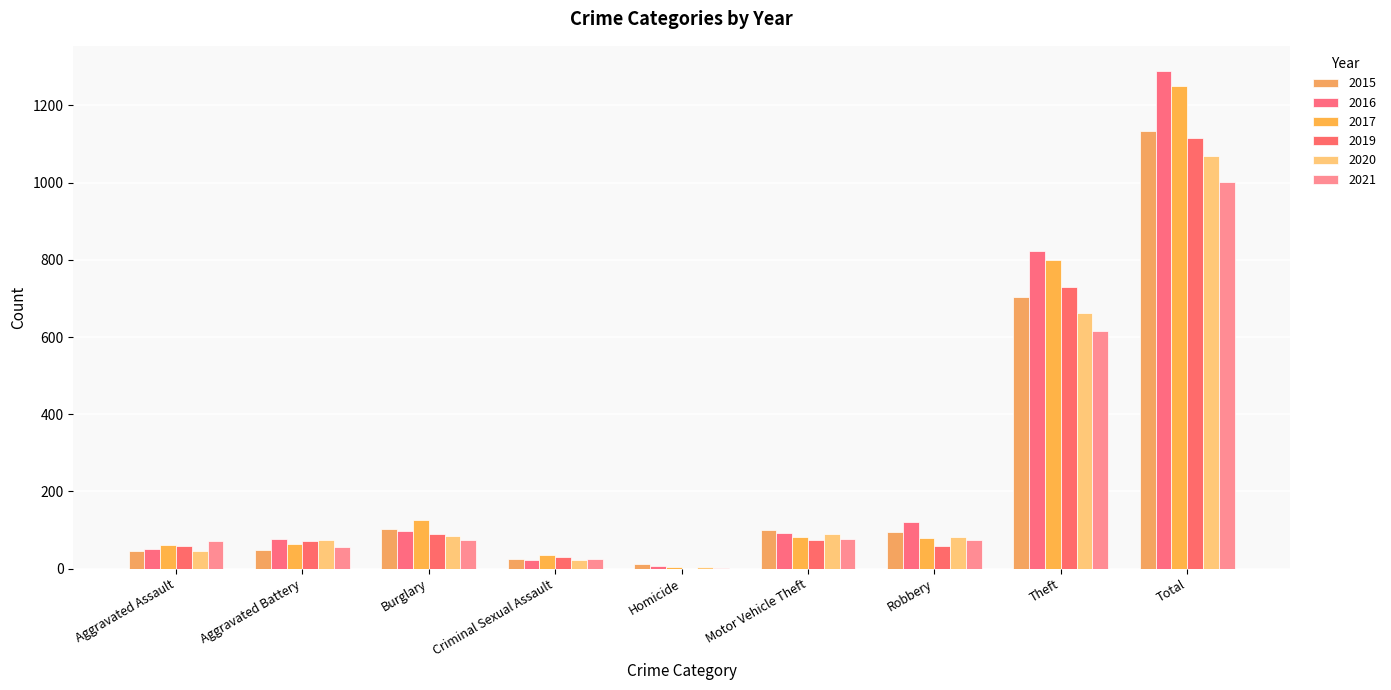

What is the label of the 4th bar from the left?

Criminal Sexual Assault